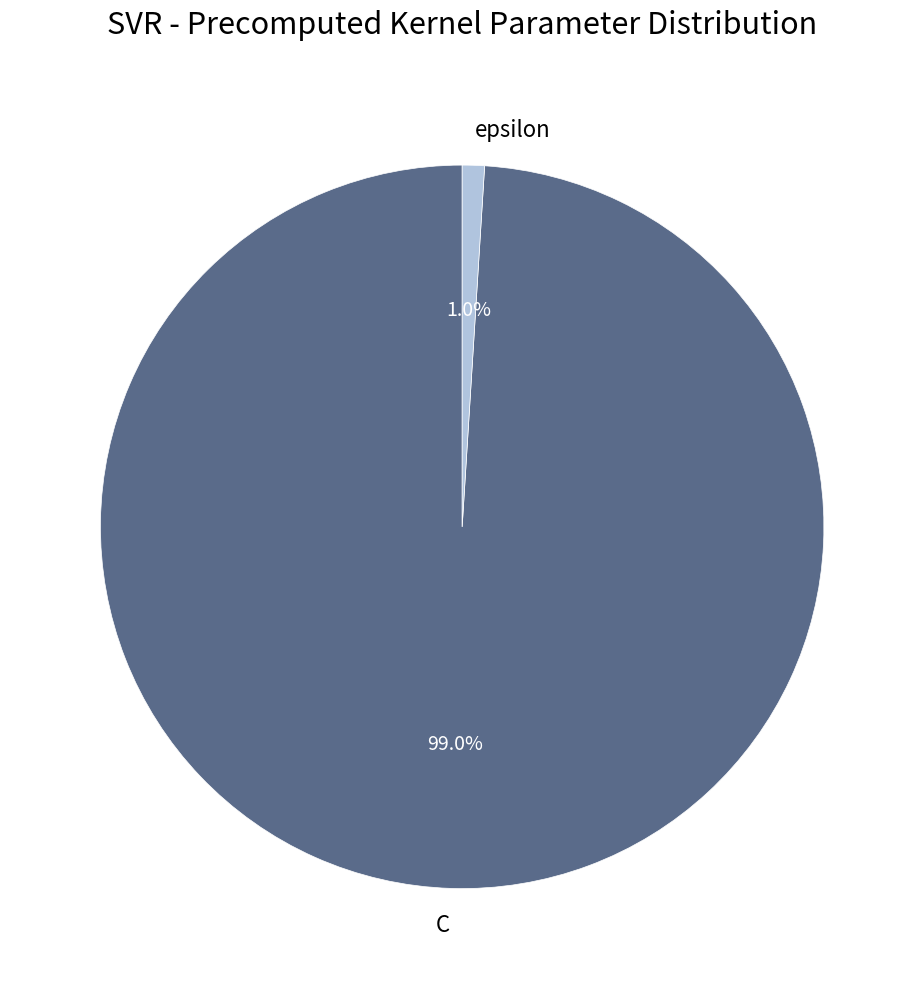

Is it true that C is 89% of the pie?

False